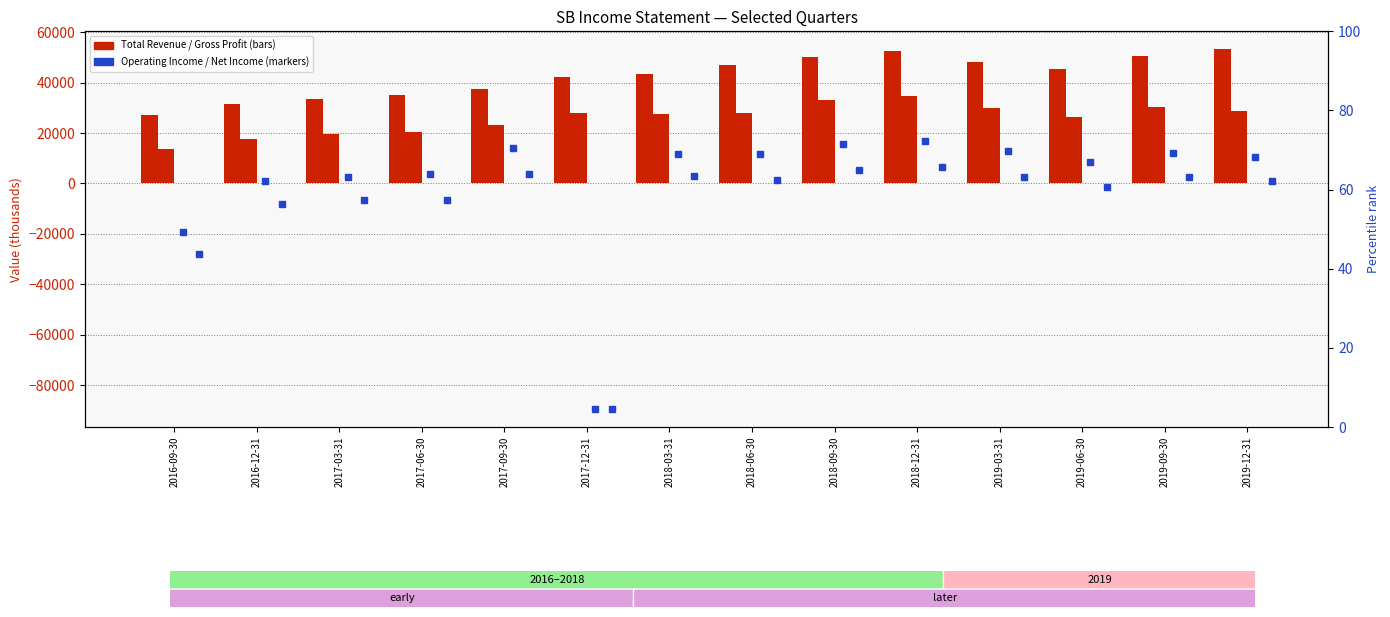

At which label does Operating Income or Loss reach its peak?

2018-12-31